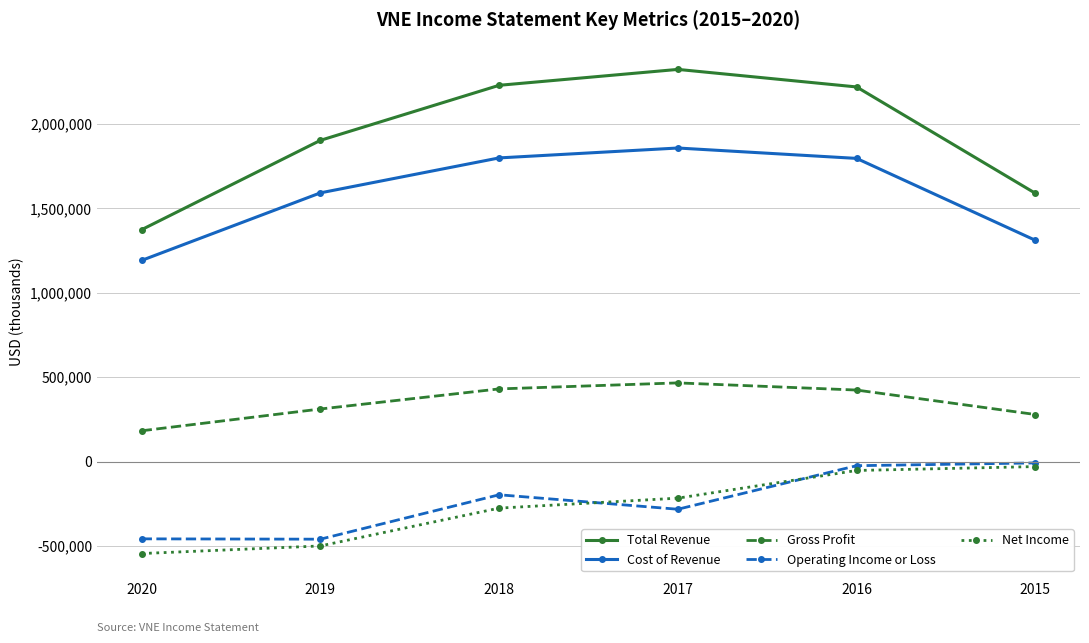

True or false: Gross Profit has more than 0 interior local peaks.

True